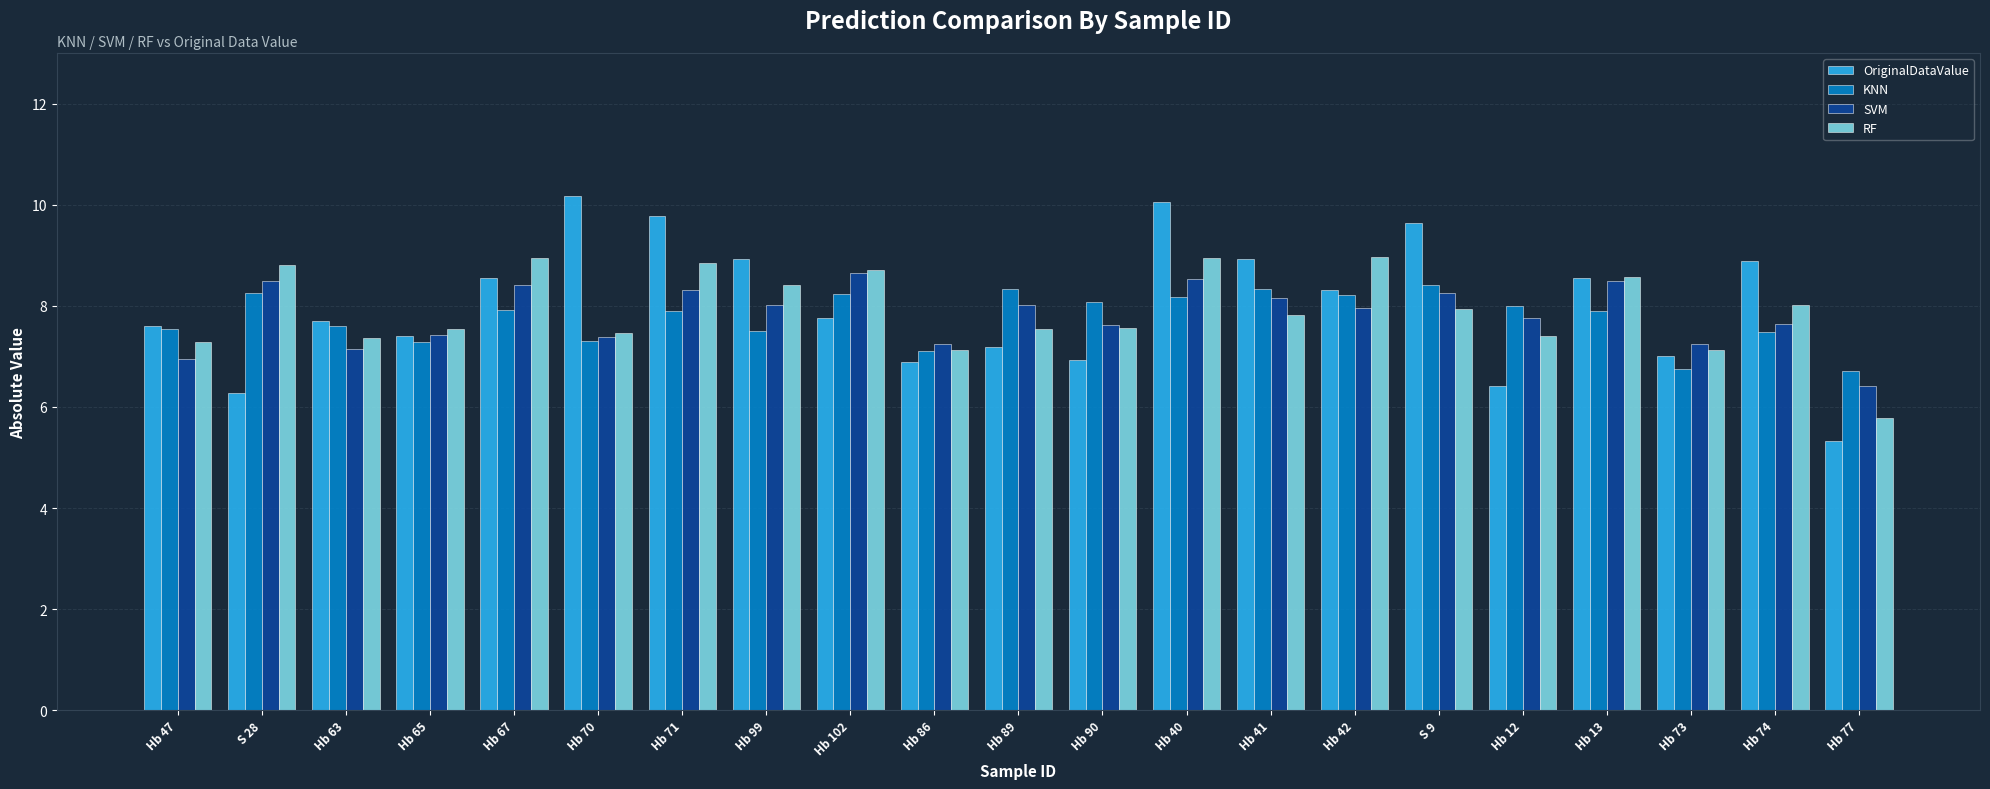

At which label is KNN closest to 7?

Hb 86